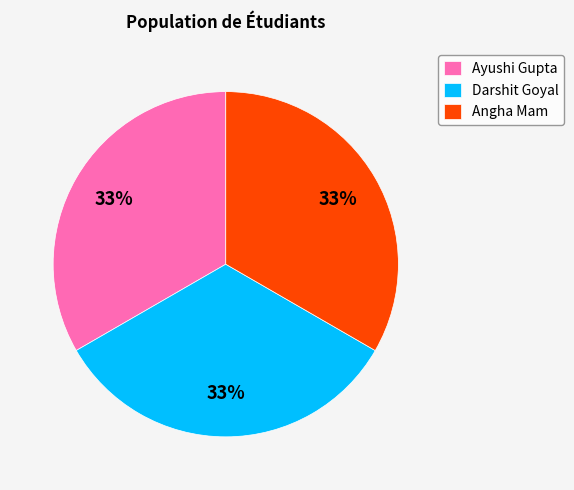

How many segments does this pie chart have?

3